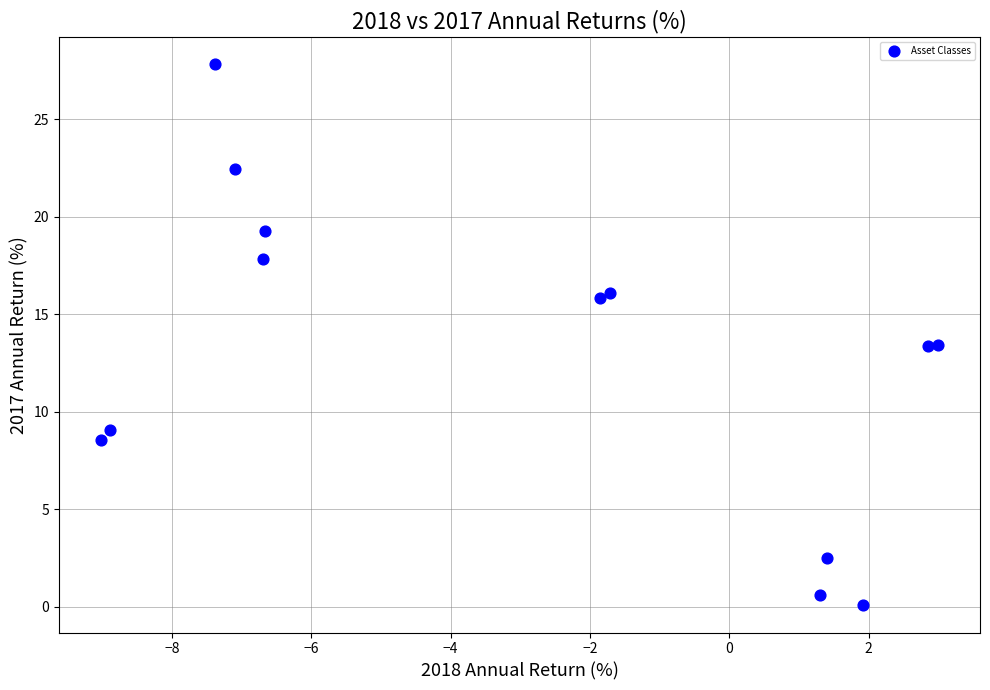

What is the range of X values (max minus min)?

12.0